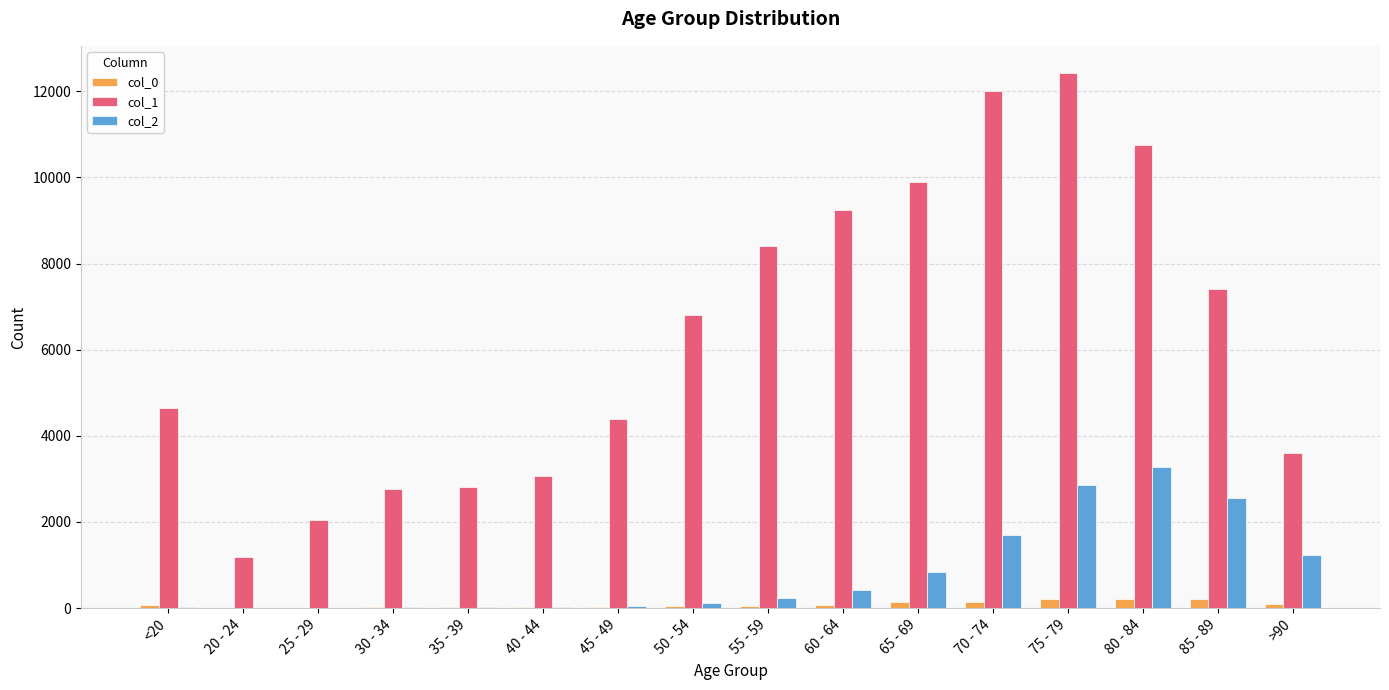

Which category has the highest value across all series?

75 - 79